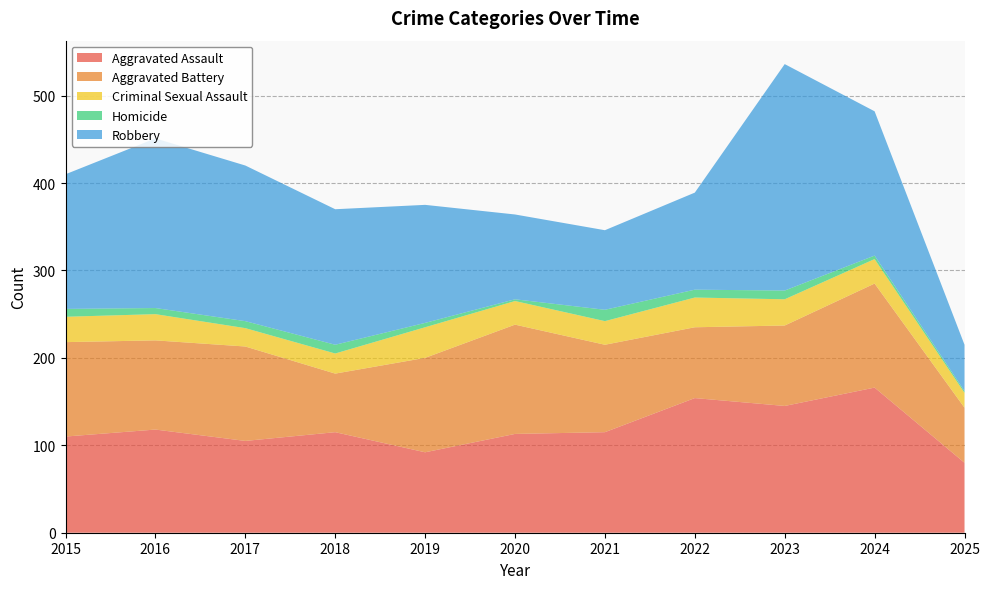

Reading right to left, what are all the values shown in this chart?

Aggravated Assault: 2025=80	2024=166	2023=145	2022=154	2021=115	2020=113	2019=92	2018=115	2017=105	2016=118	2015=110
Aggravated Battery: 2025=63	2024=119	2023=92	2022=81	2021=100	2020=125	2019=108	2018=67	2017=108	2016=102	2015=108
Criminal Sexual Assault: 2025=17	2024=28	2023=30	2022=34	2021=27	2020=27	2019=35	2018=23	2017=21	2016=30	2015=29
Homicide: 2025=2	2024=4	2023=10	2022=9	2021=13	2020=2	2019=5	2018=10	2017=8	2016=7	2015=9
Robbery: 2025=53	2024=165	2023=259	2022=111	2021=91	2020=97	2019=135	2018=155	2017=178	2016=194	2015=154